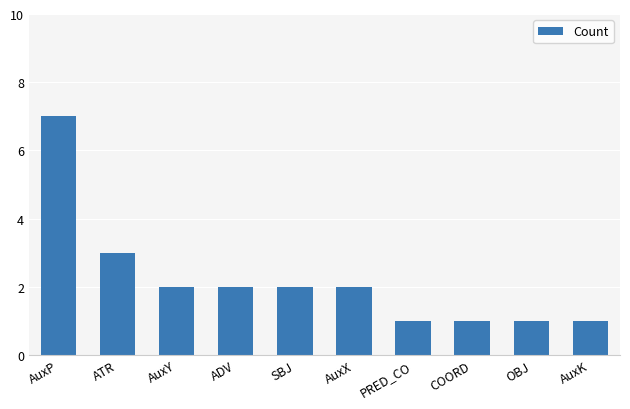

How many data points are less than 2?

4